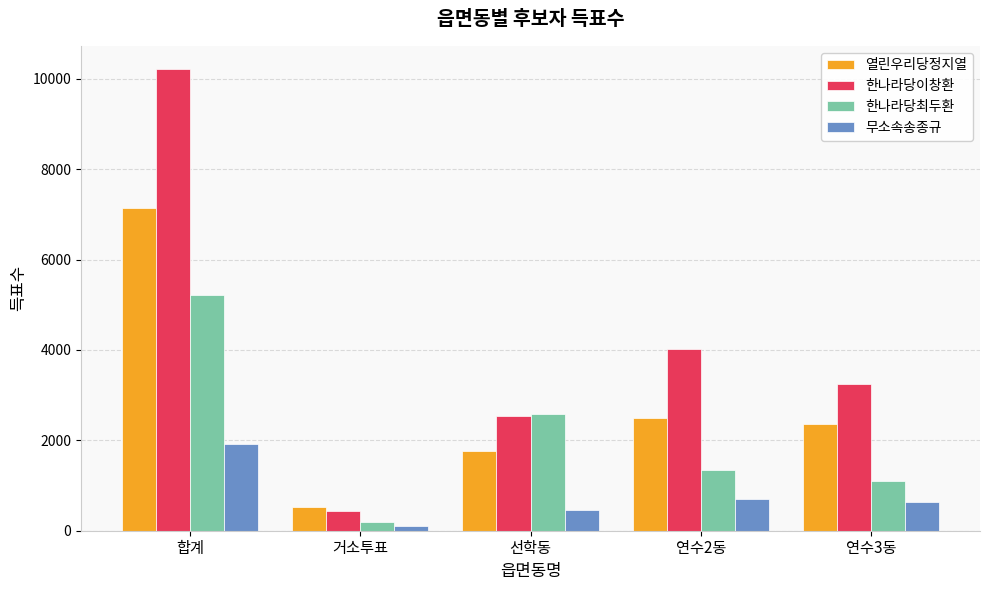

Which category has the highest value in the 무소속송종규 series?

합계